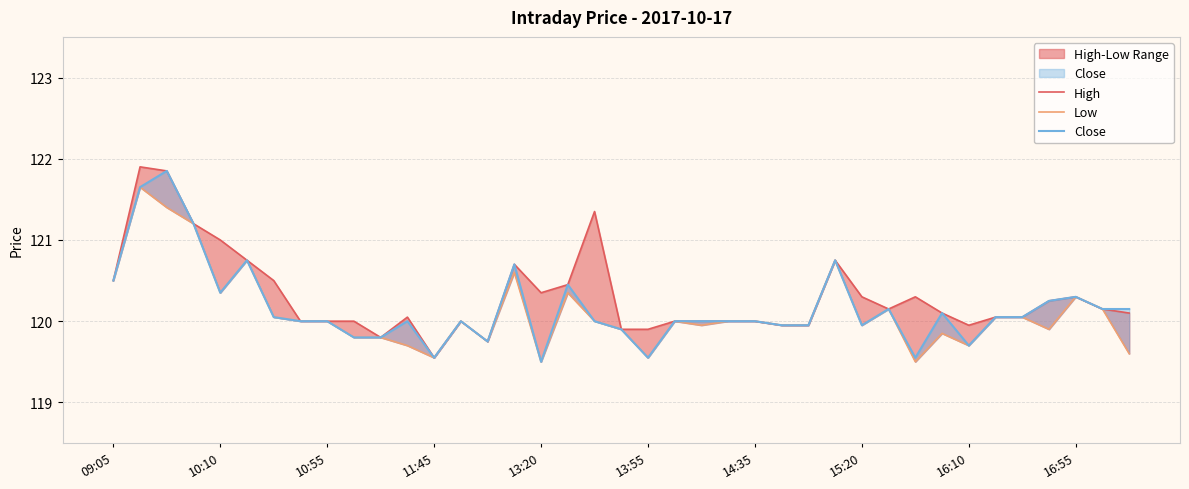

Is the value of High at 23 greater than the value of Low at 18?

No